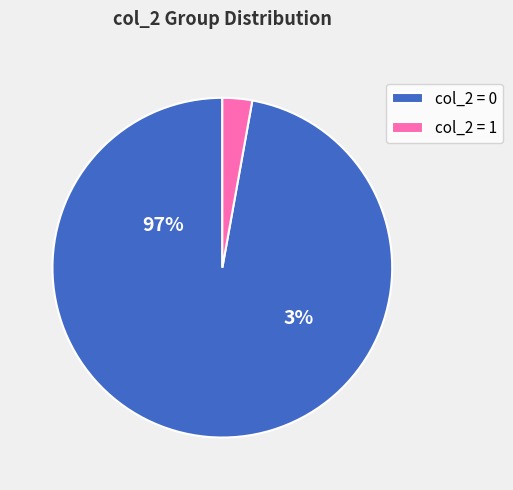

Which category has the smallest portion of the pie?

1